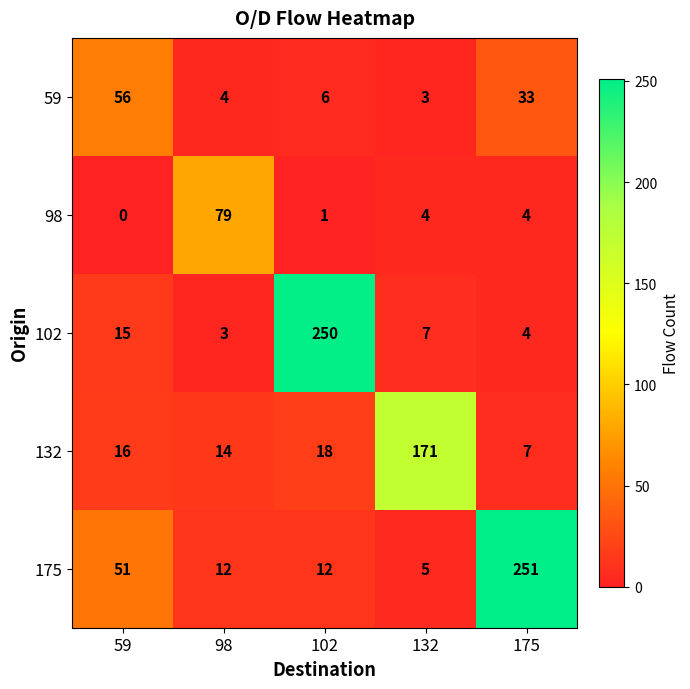

Which series changed the most between 59 and 132?

132